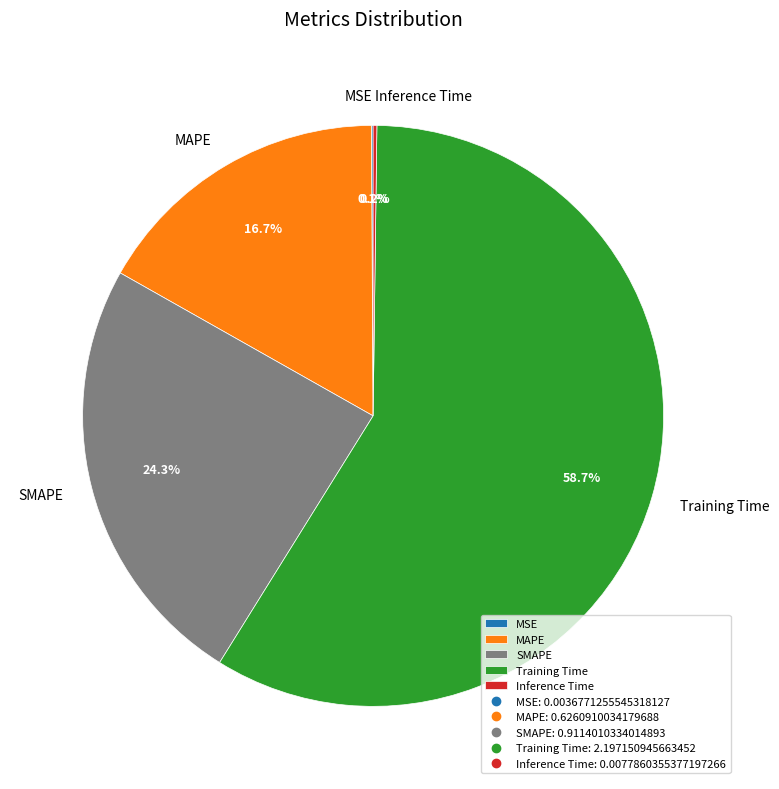

Is there any slice that represents more than half of the pie?

Yes